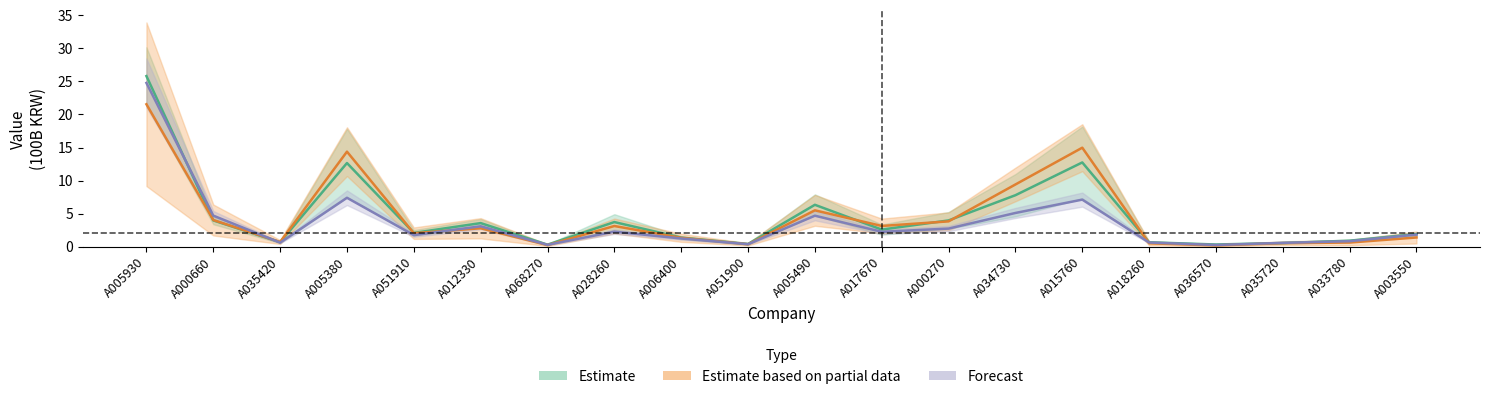

Reading left to right, extract all data points from this chart.

자산_2018: A005930=25.8	A000660=4.0	A035420=0.7	A005380=12.6	A051910=2.1	A012330=3.6	A068270=0.3	A028260=3.7	A006400=1.4	A051900=0.4	A005490=6.3	A017670=2.6	A000270=4.0	A034730=7.8	A015760=12.7	A018260=0.6	A036570=0.3	A035720=0.5	A033780=0.9	A003550=1.9
자본_2018: A005930=24.8	A000660=4.7	A035420=0.6	A005380=7.4	A051910=1.7	A012330=3.1	A068270=0.3	A028260=2.3	A006400=1.2	A051900=0.4	A005490=4.7	A017670=2.2	A000270=2.7	A034730=5.1	A015760=7.1	A018260=0.6	A036570=0.2	A035720=0.6	A033780=0.8	A003550=1.8
자산_2017: A005930=21.5	A000660=4.0	A035420=0.7	A005380=14.4	A051910=2.0	A012330=2.8	A068270=0.2	A028260=3.1	A006400=1.3	A051900=0.3	A005490=5.5	A017670=3.1	A000270=3.8	A034730=9.4	A015760=15.0	A018260=0.5	A036570=0.2	A035720=0.5	A033780=0.6	A003550=1.4